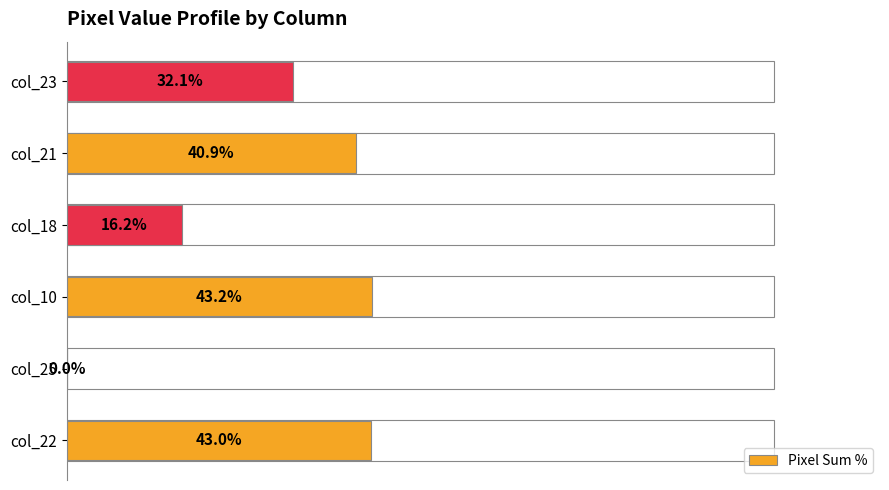

Where is the data nearest to the value 21?

col_18